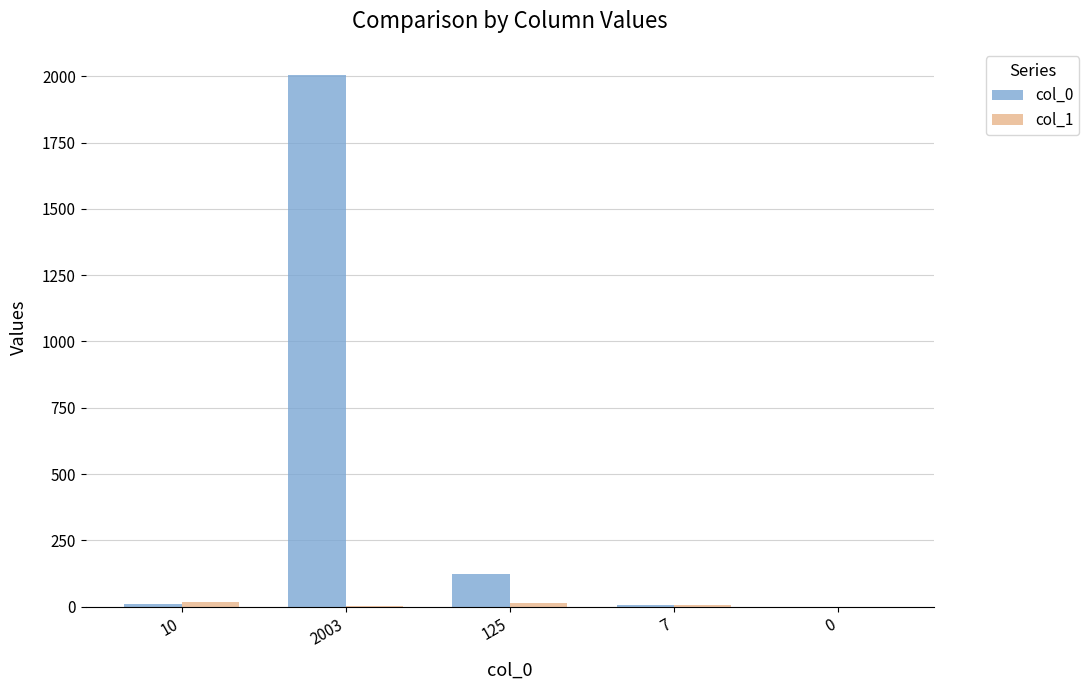

Which category has the highest value across all series?

2003